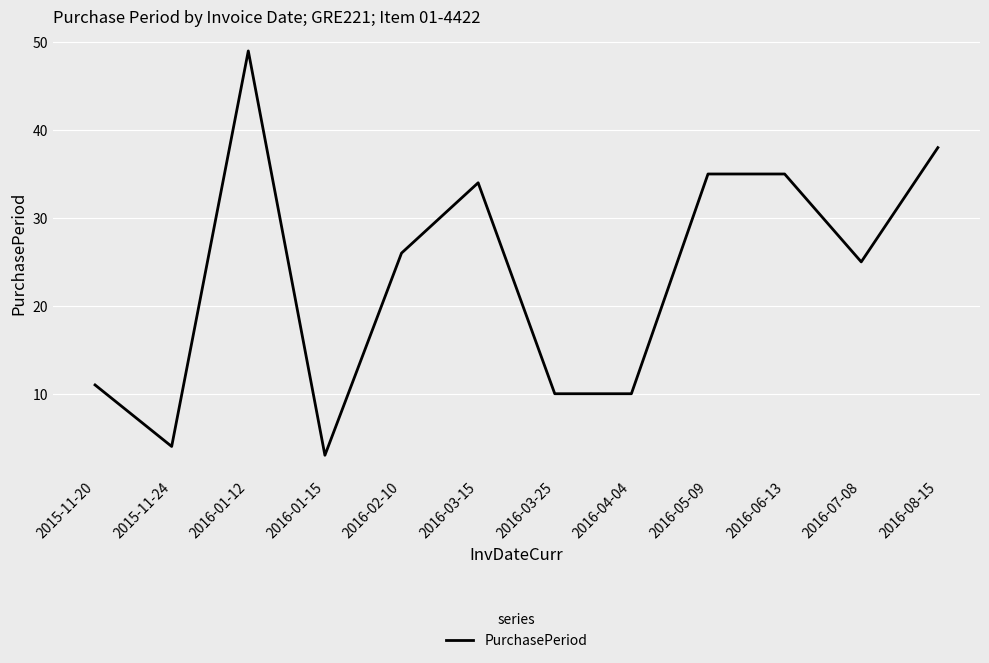

What value does the data have at 2016-08-15, to the nearest 5?

40